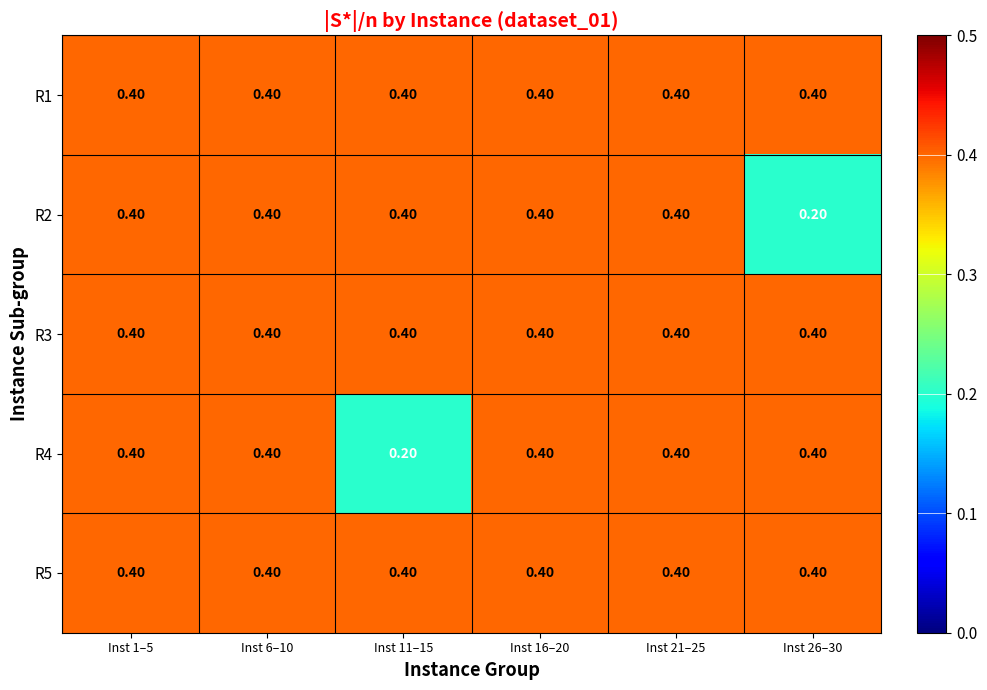

What is the sum of all R1 values?

2.4